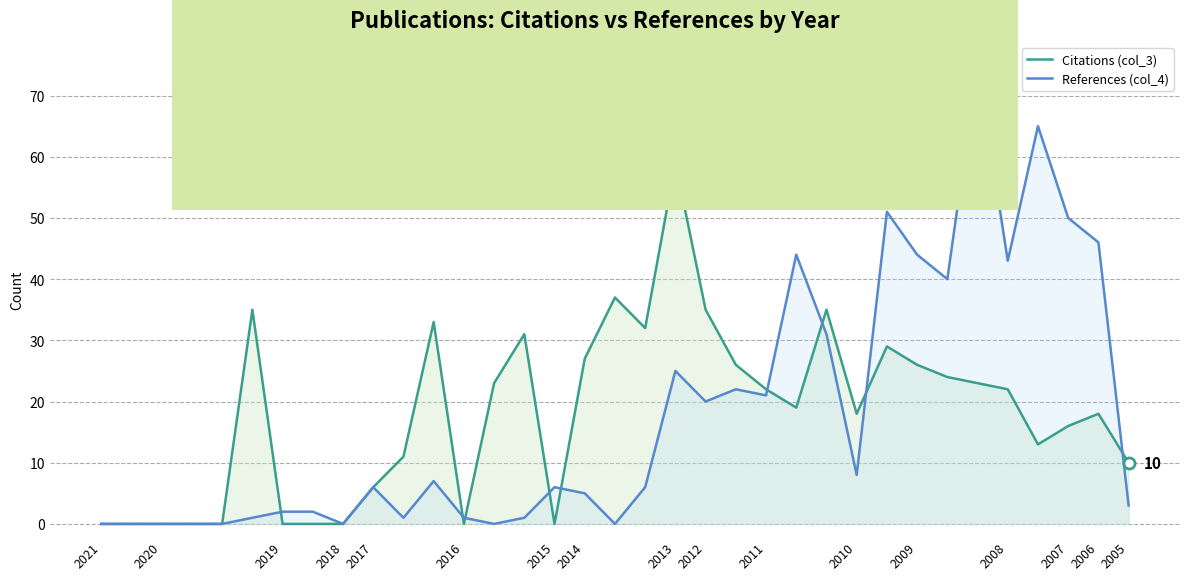

What is the value of the Citations (col_3) point at the 28th from the left?

26